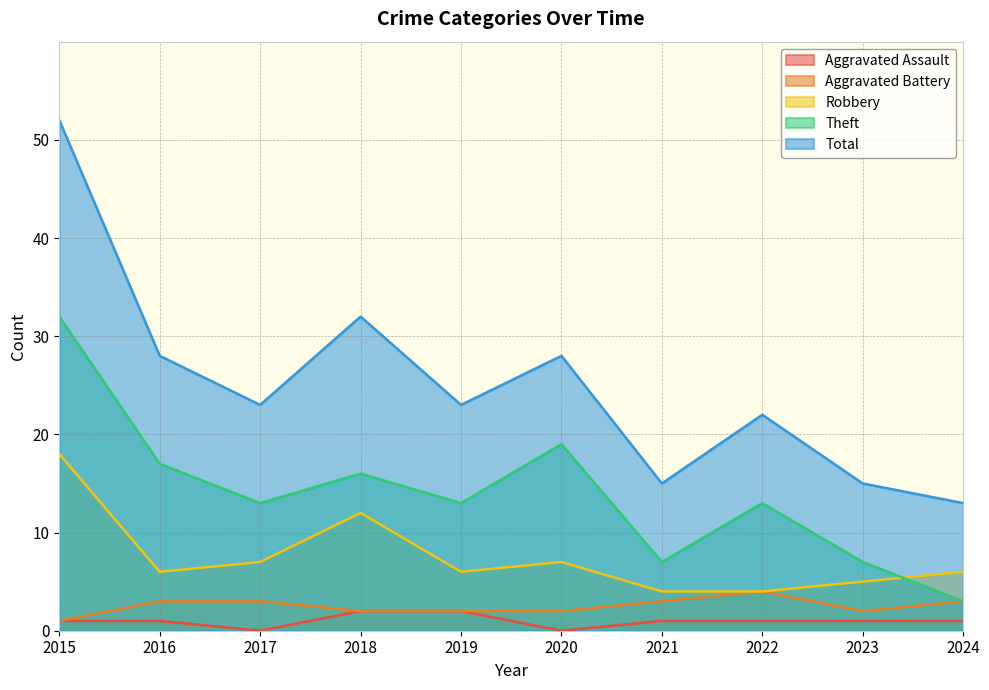

How many data points in Aggravated Assault are above 1?

2